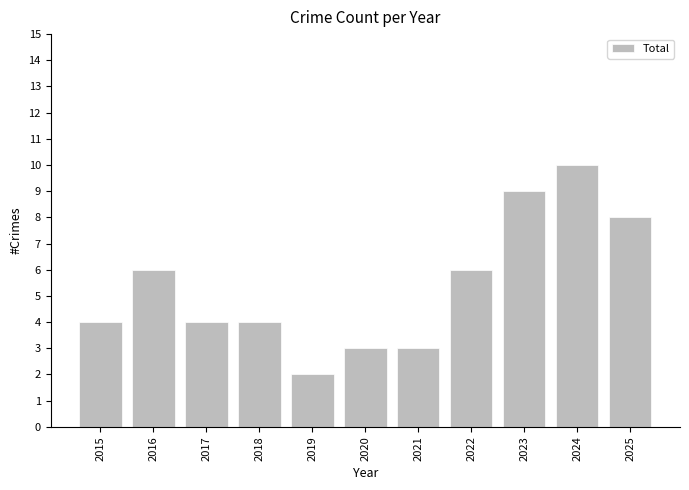

The value at 2017 is 2. True or false?

False